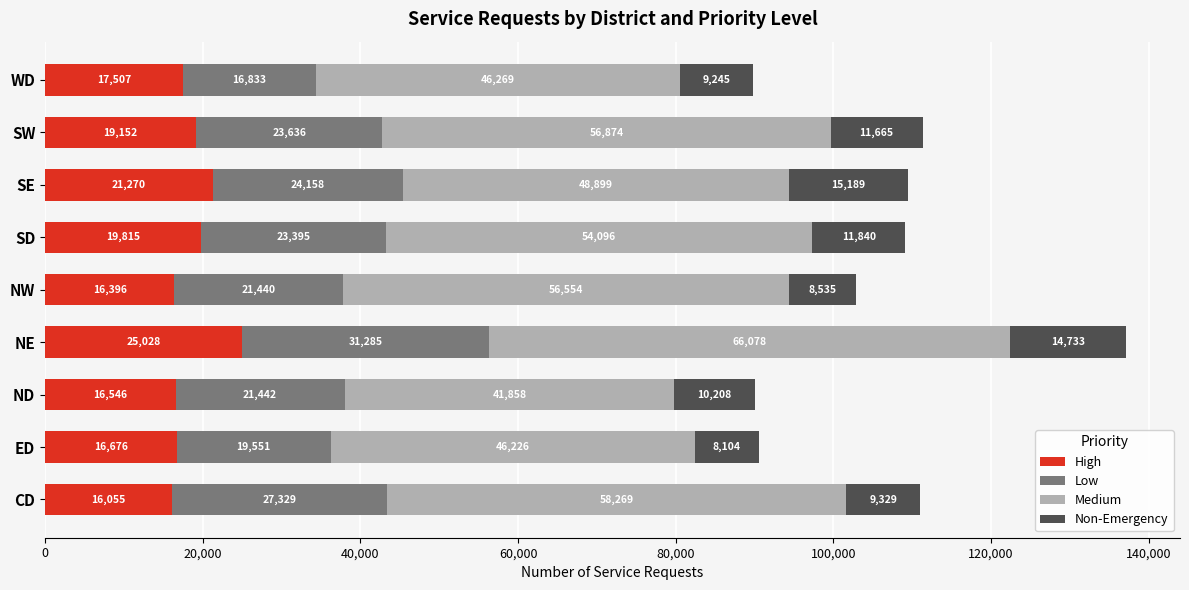

The value of High at ED is 16676. True or false?

True